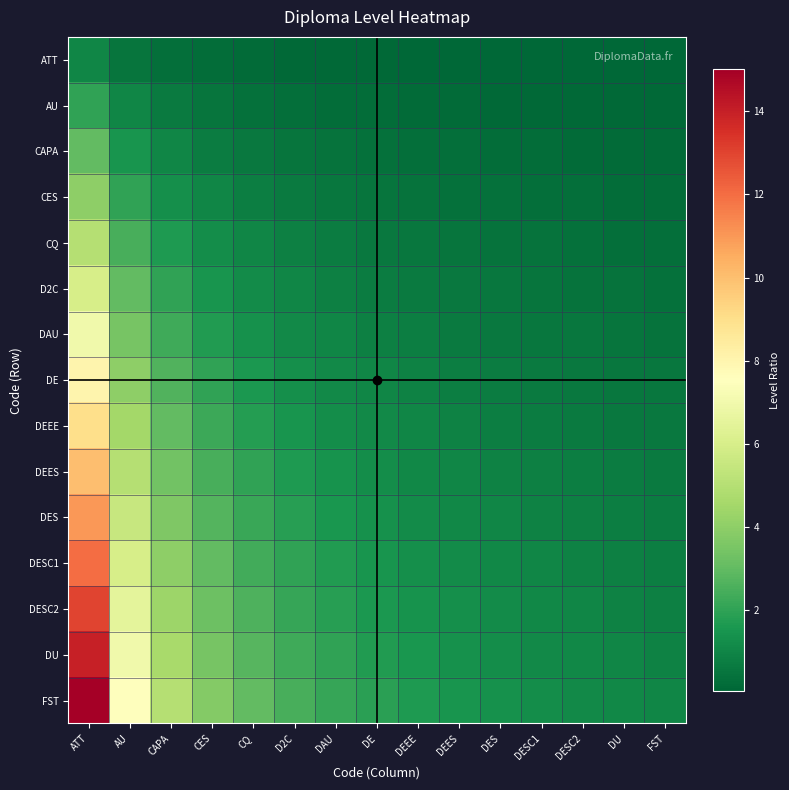

Between DEES and CES, which is larger?

CES